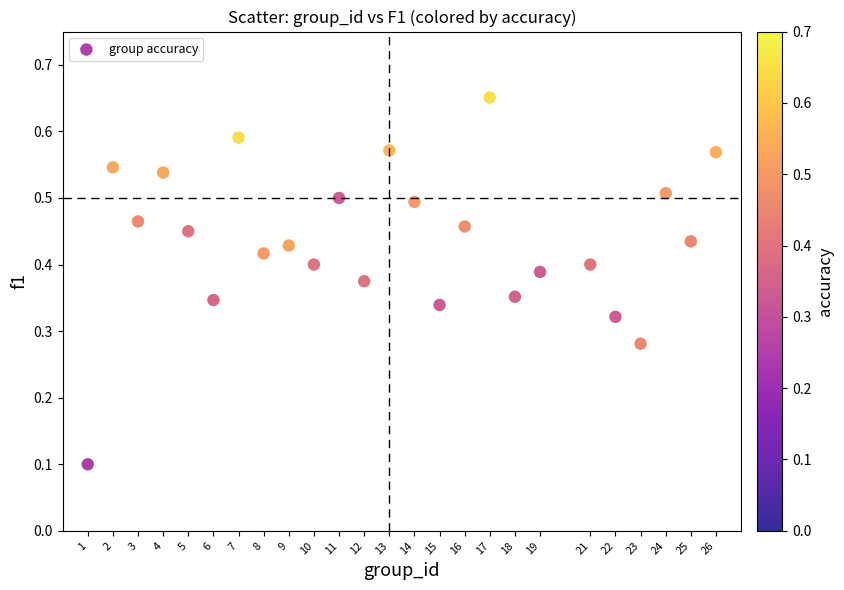

What is the range of X values (max minus min)?

25.0